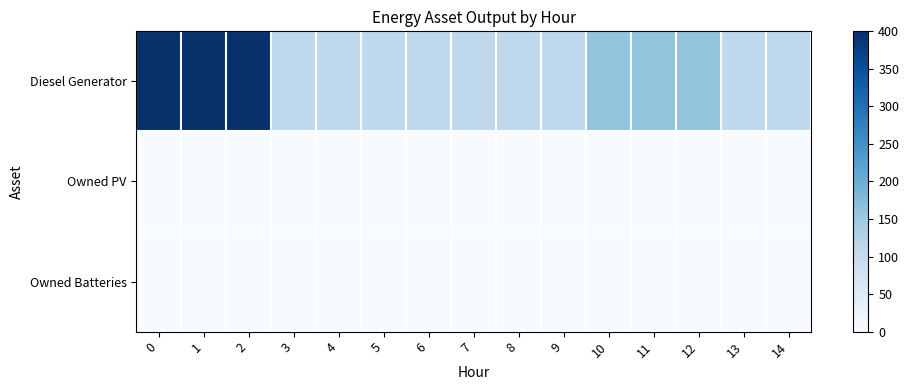

What is the total value across all series at 13?

109